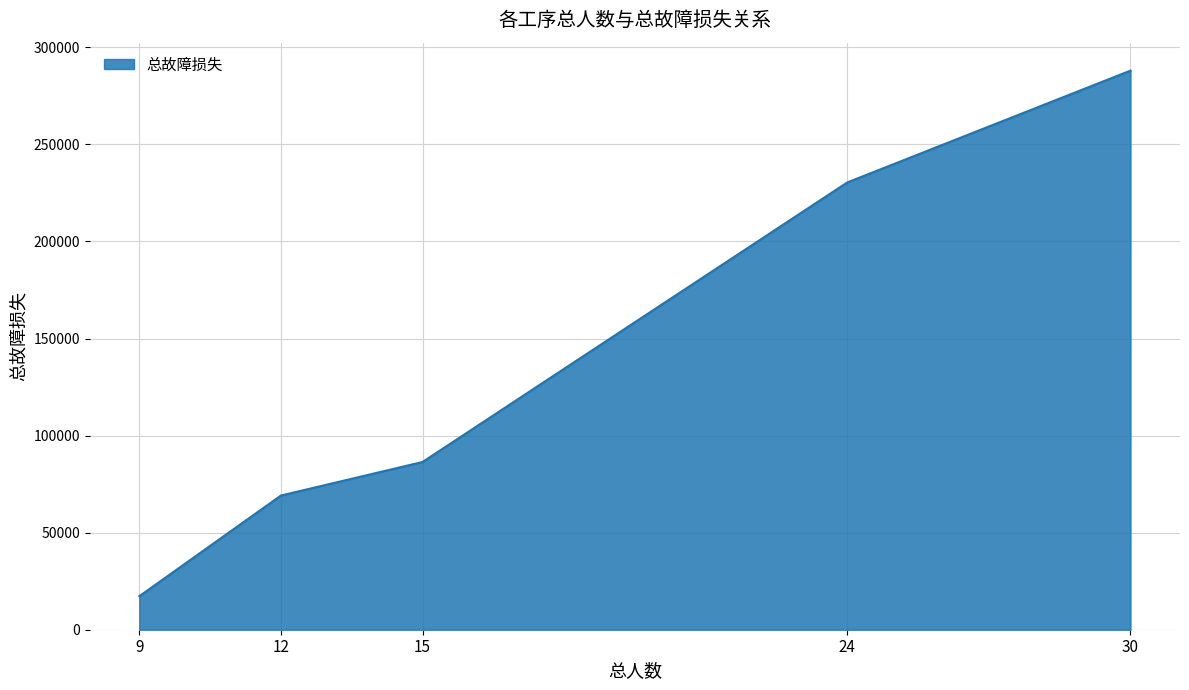

What is the average value?

138240